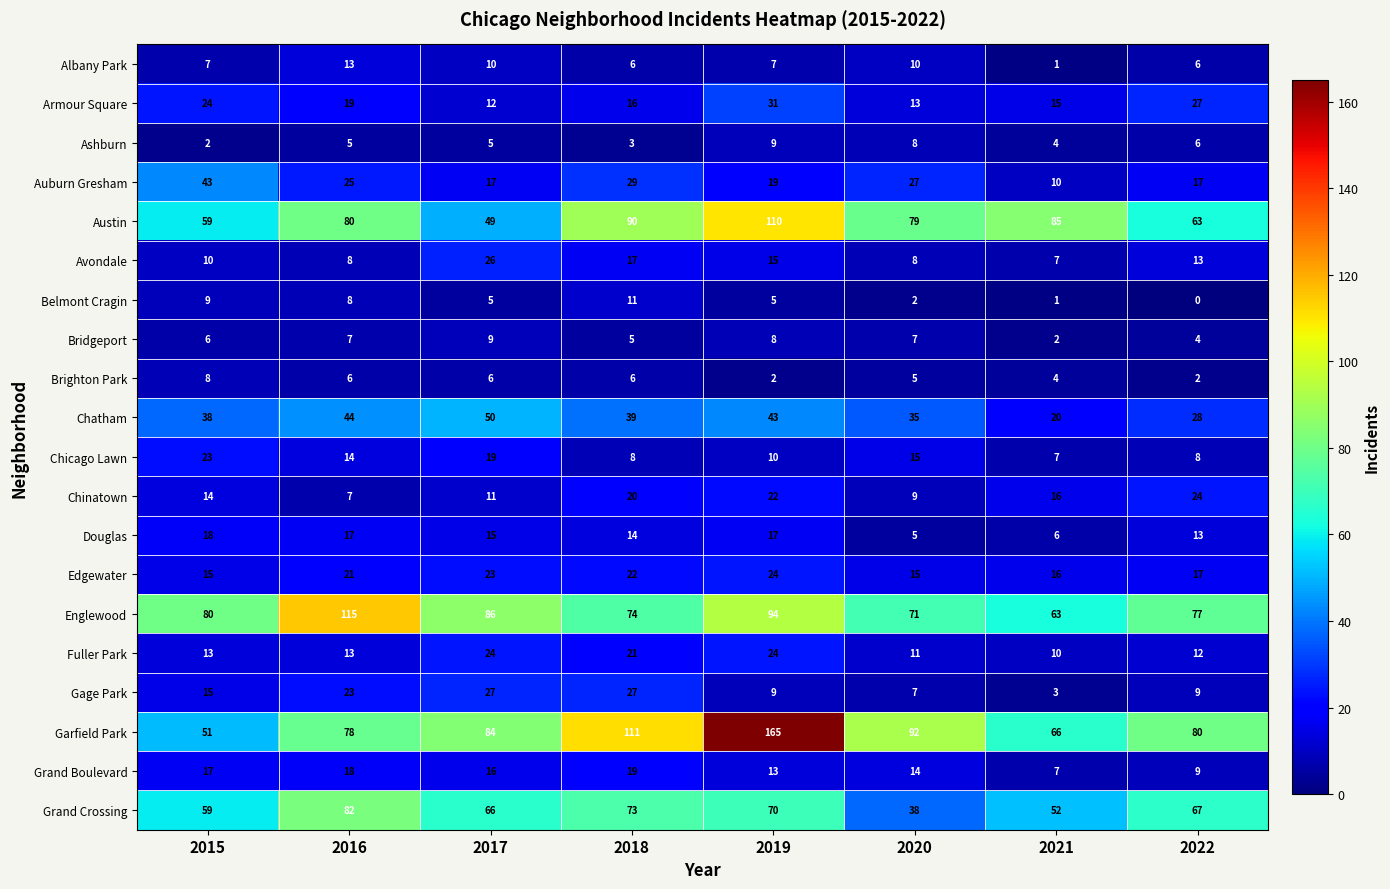

True or false: Auburn Gresham has a value of 27 at 2020.

True